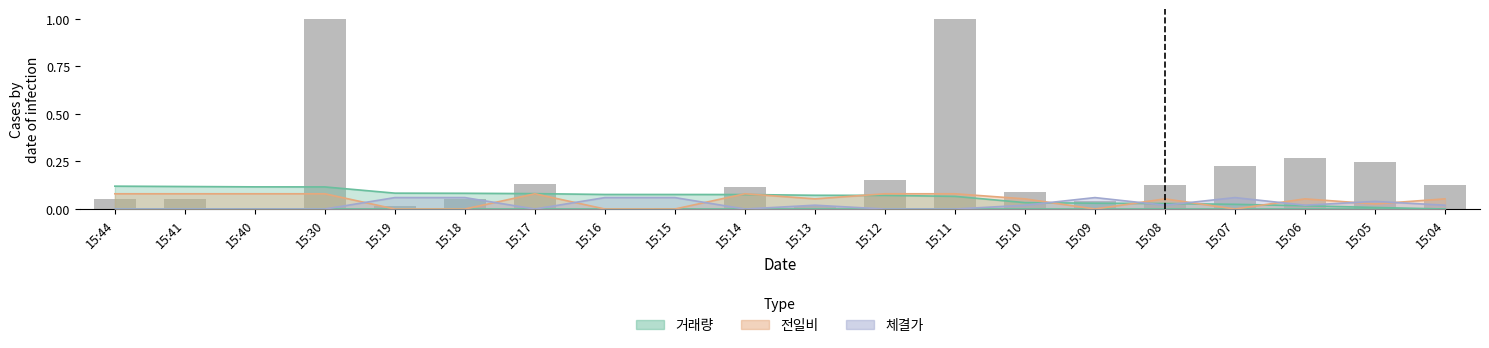

Is it true that the value at 15:40 is 0.0?

False